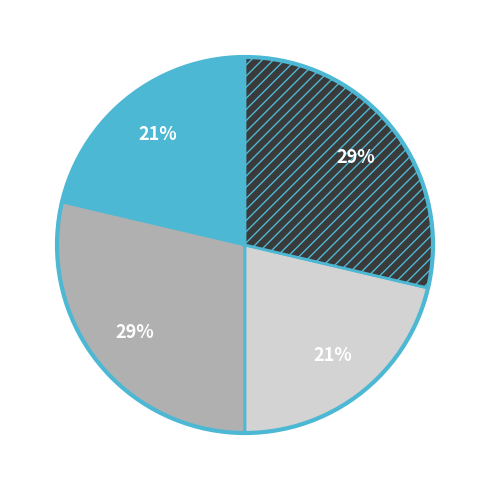

To the nearest percent, what is the average slice percentage?

25%